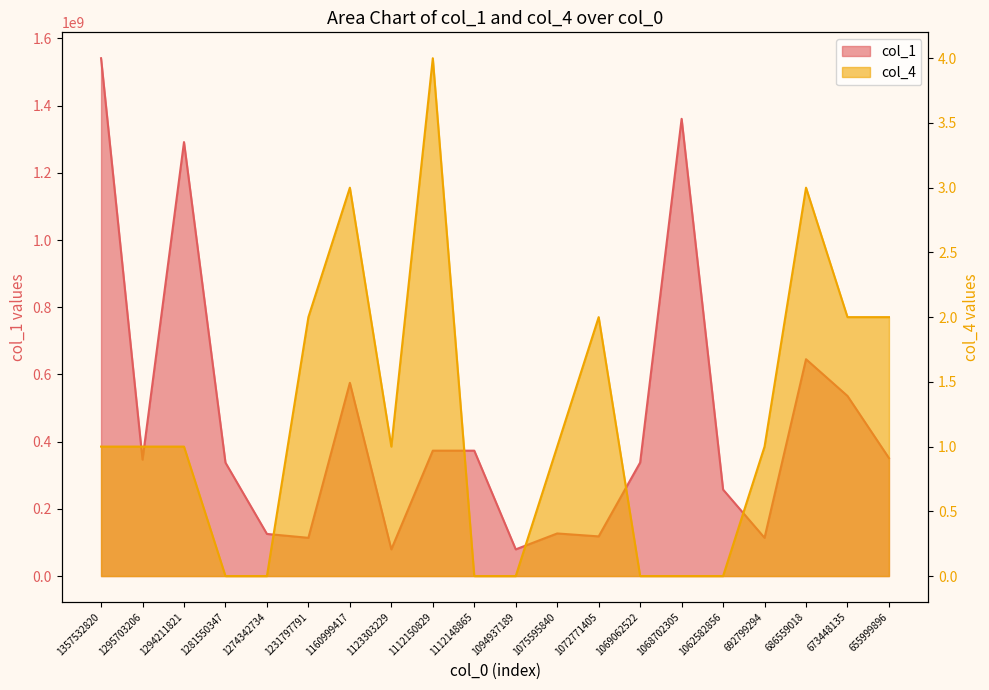

True or false: col_4 and col_1 cross at least once.

False